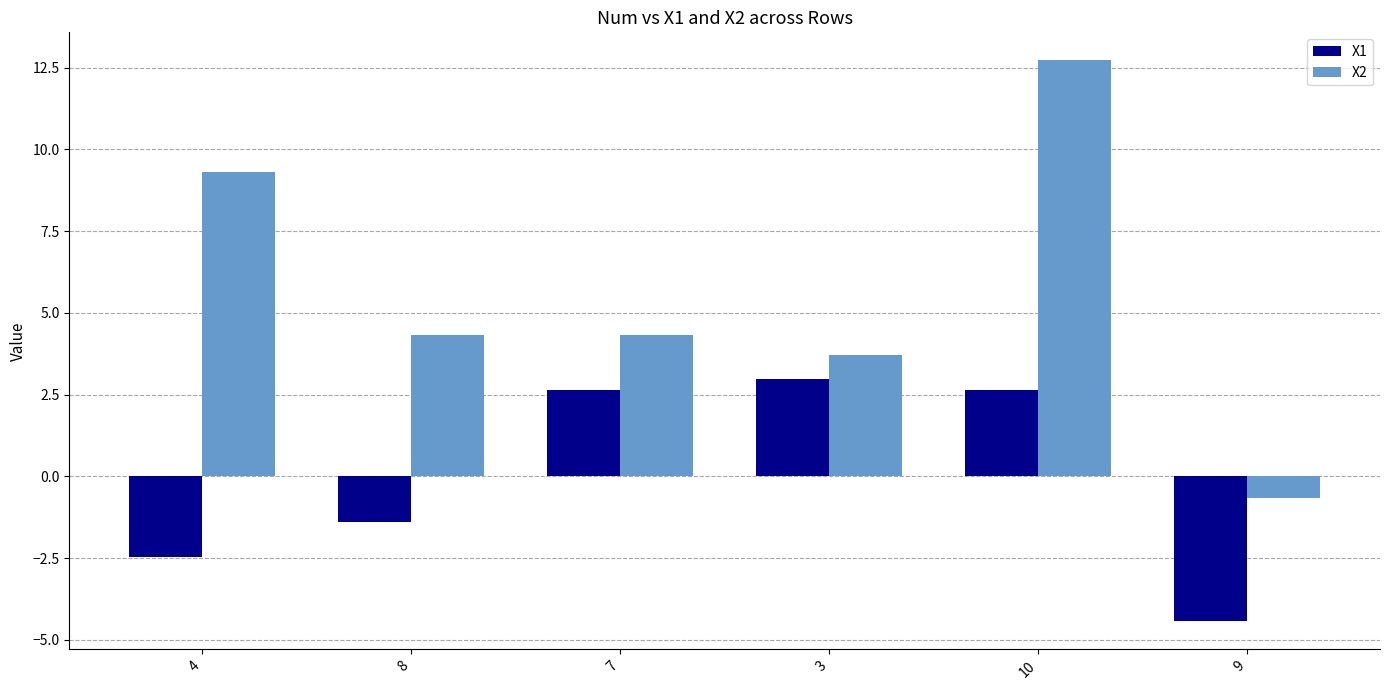

List the series in order of their overall mean, lowest first.

X1, X2